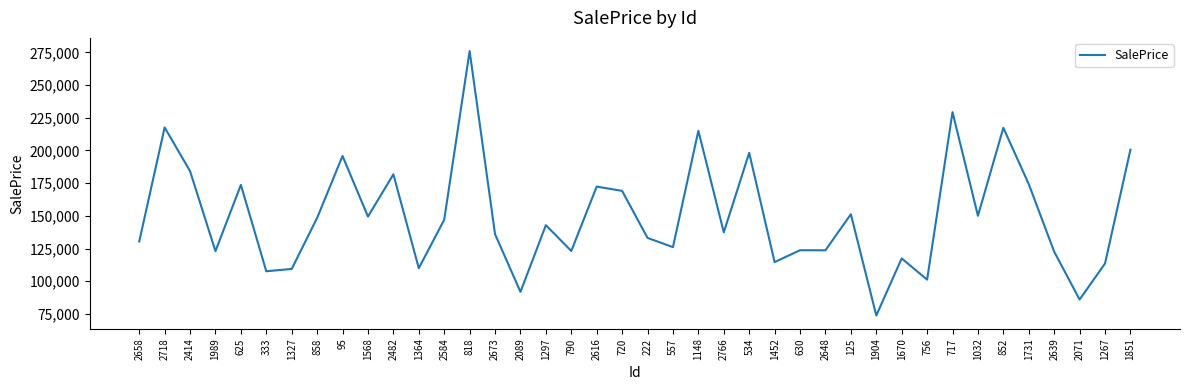

Does the chart display data point markers on the line(s)?

No